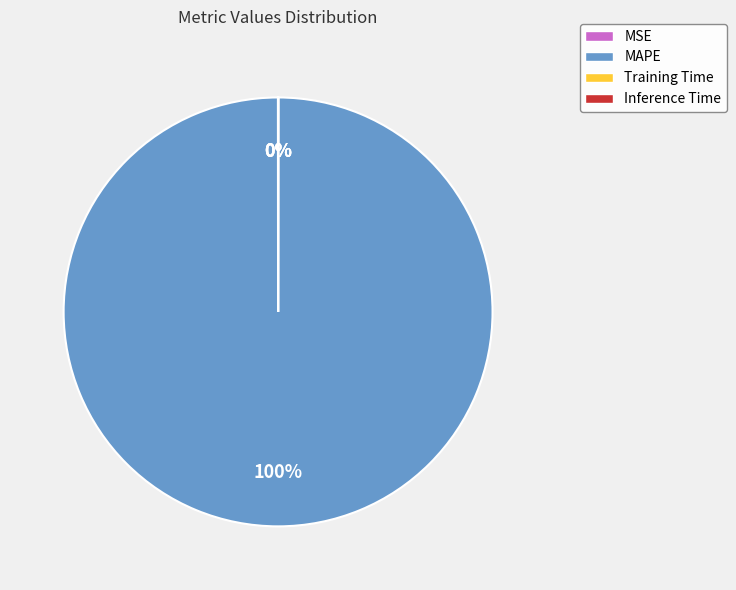

To the nearest percent, what is the average slice percentage?

25%